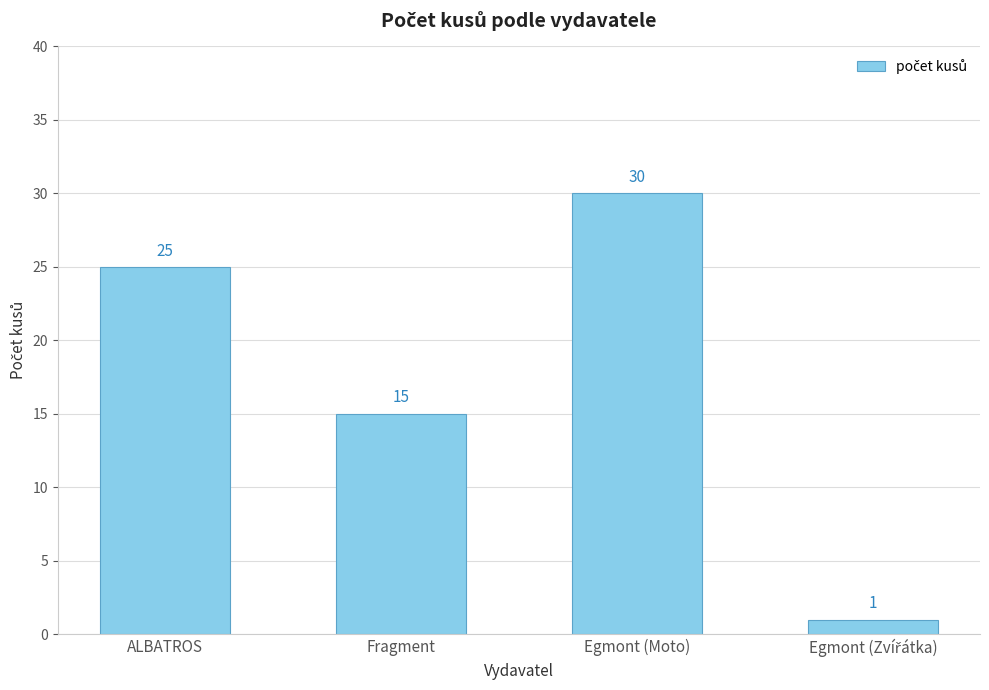

Where is the data nearest to the value 15?

Fragment